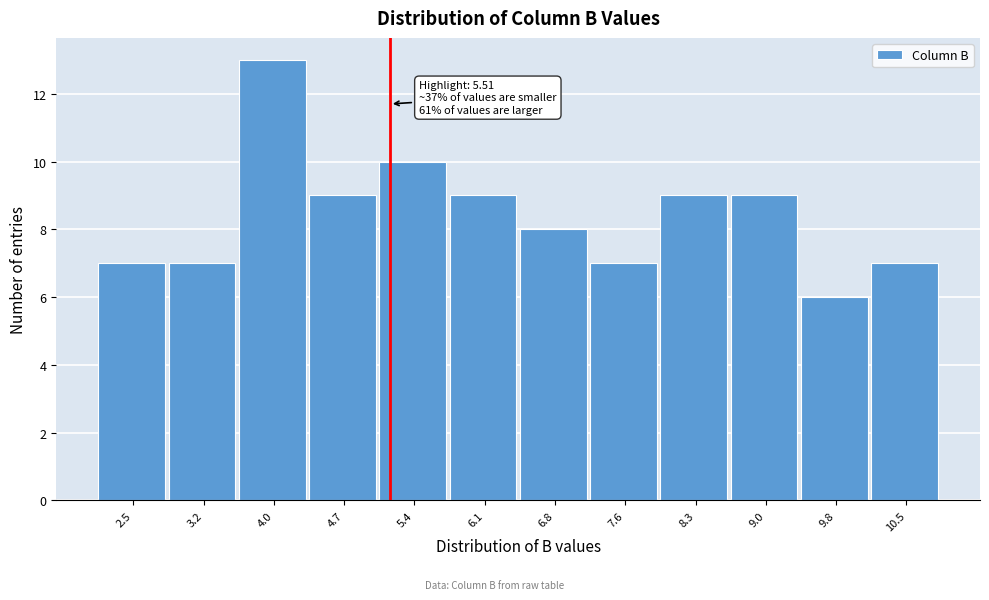

Reading right to left, list all the values displayed in this chart.

10.5=7	9.8=6	9.0=9	8.3=9	7.6=7	6.8=8	6.1=9	5.4=10	4.7=9	4.0=13	3.2=7	2.5=7